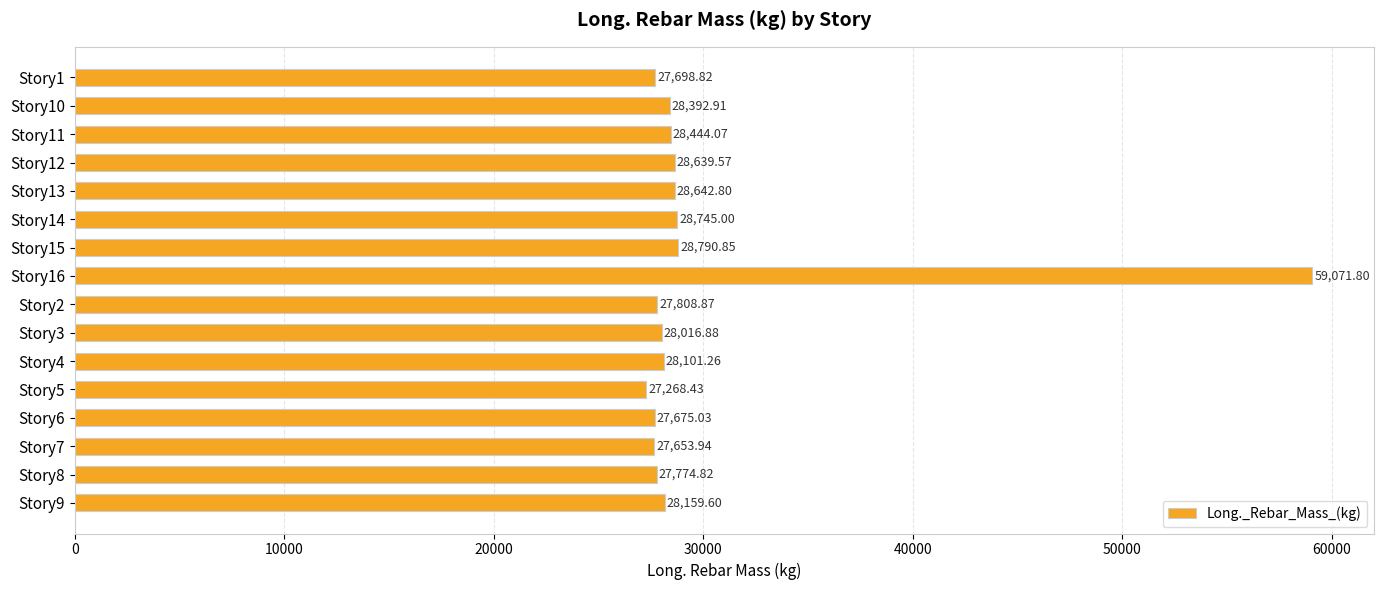

Does the chart contain stacked bars?

No